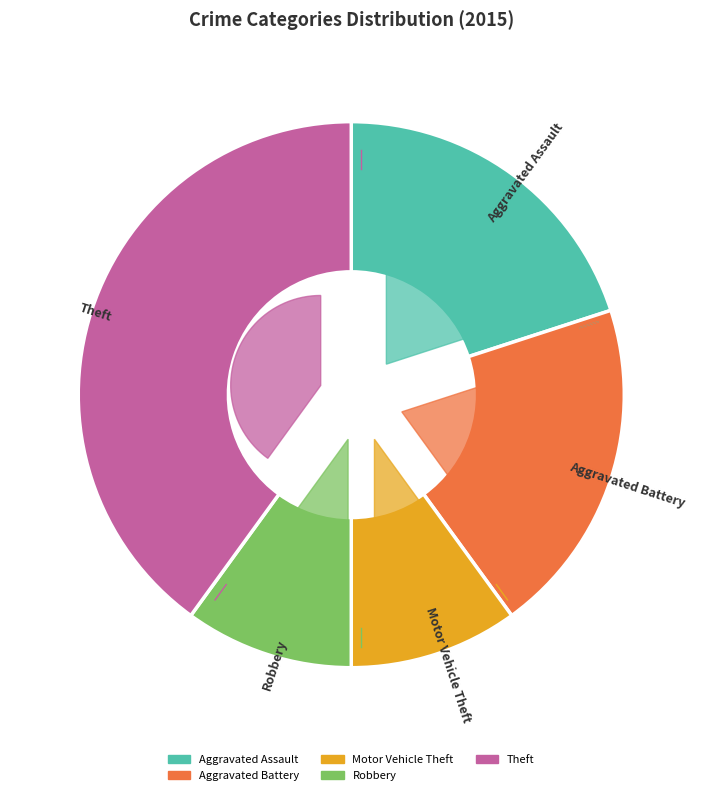

Which has a higher value, Motor Vehicle Theft or Theft?

Theft